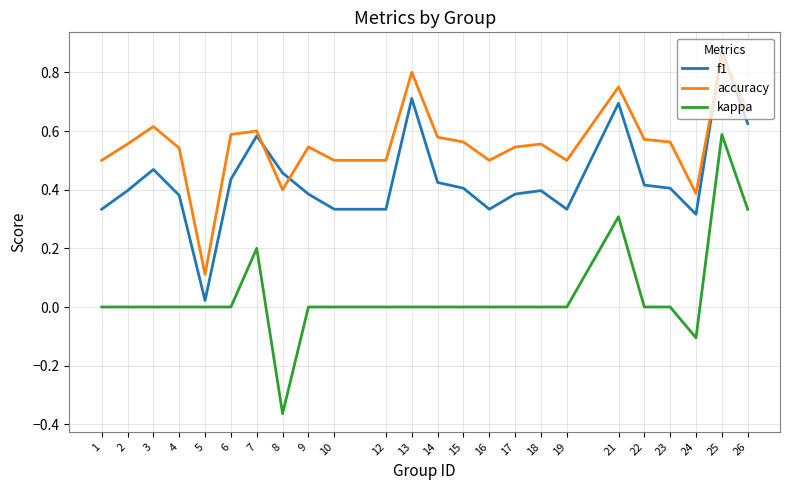

Between 24 and 26, which series saw the biggest shift?

kappa